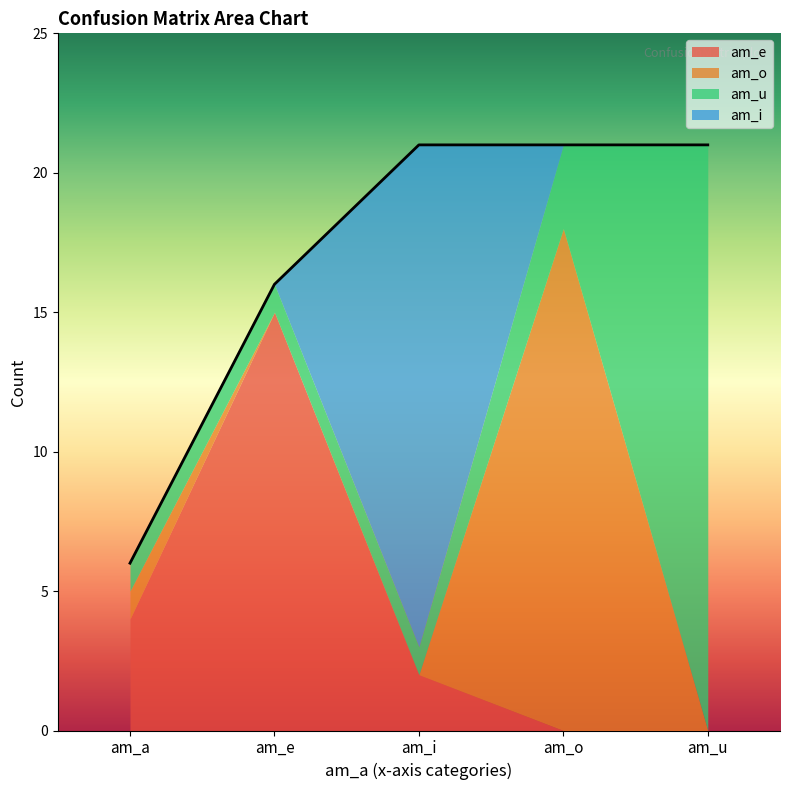

Which has a higher value, am_i or am_a?

am_a